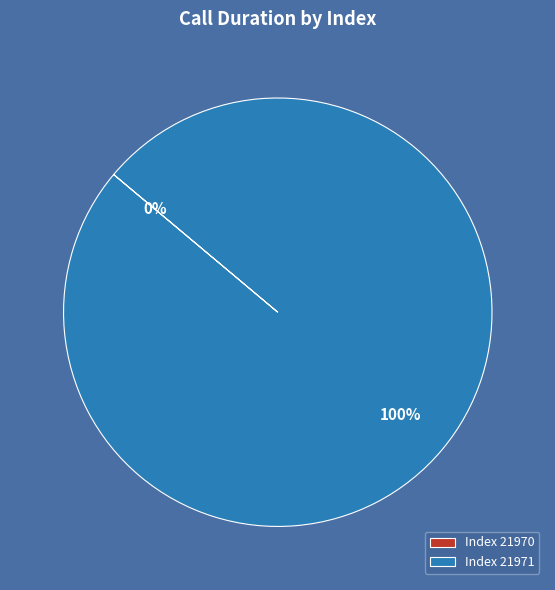

Is it true that 21970 is 10% of the pie?

False